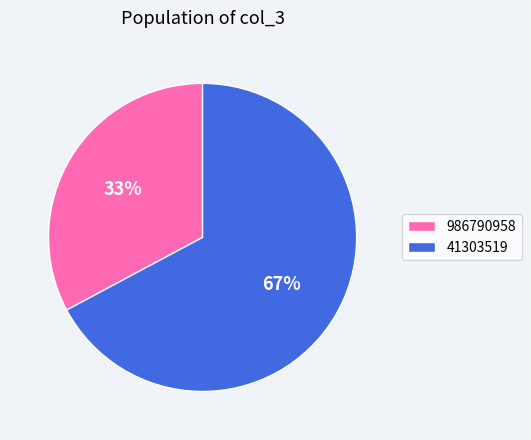

Count the number of slices in the pie.

2